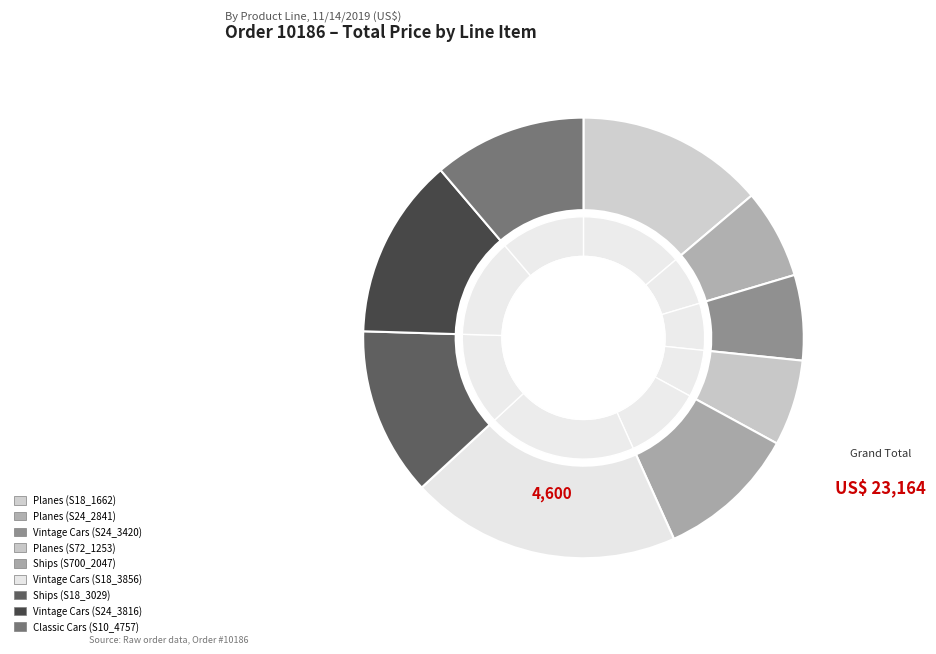

Which slice is the largest?

Vintage Cars (S18_3856)